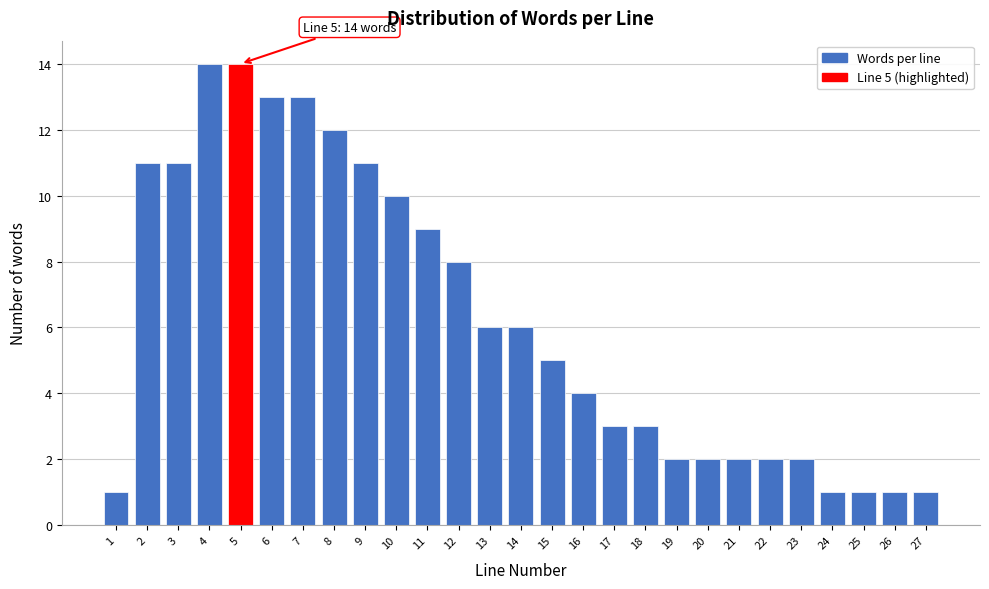

Reading right to left, list all the values displayed in this chart.

27=1	26=1	25=1	24=1	23=2	22=2	21=2	20=2	19=2	18=3	17=3	16=4	15=5	14=6	13=6	12=8	11=9	10=10	9=11	8=12	7=13	6=13	5=14	4=14	3=11	2=11	1=1